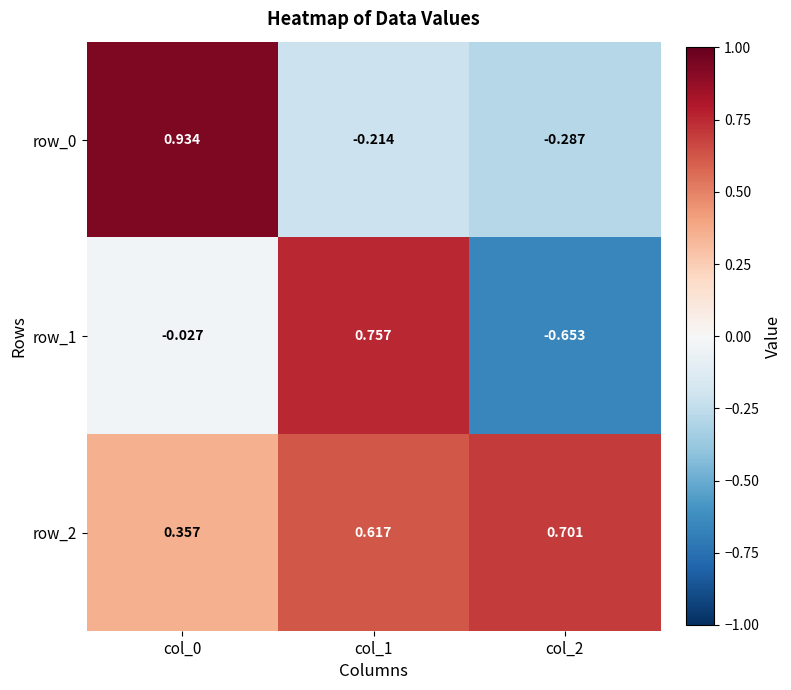

Is the value of row_2 at col_0 greater than the value of row_1 at col_1?

No